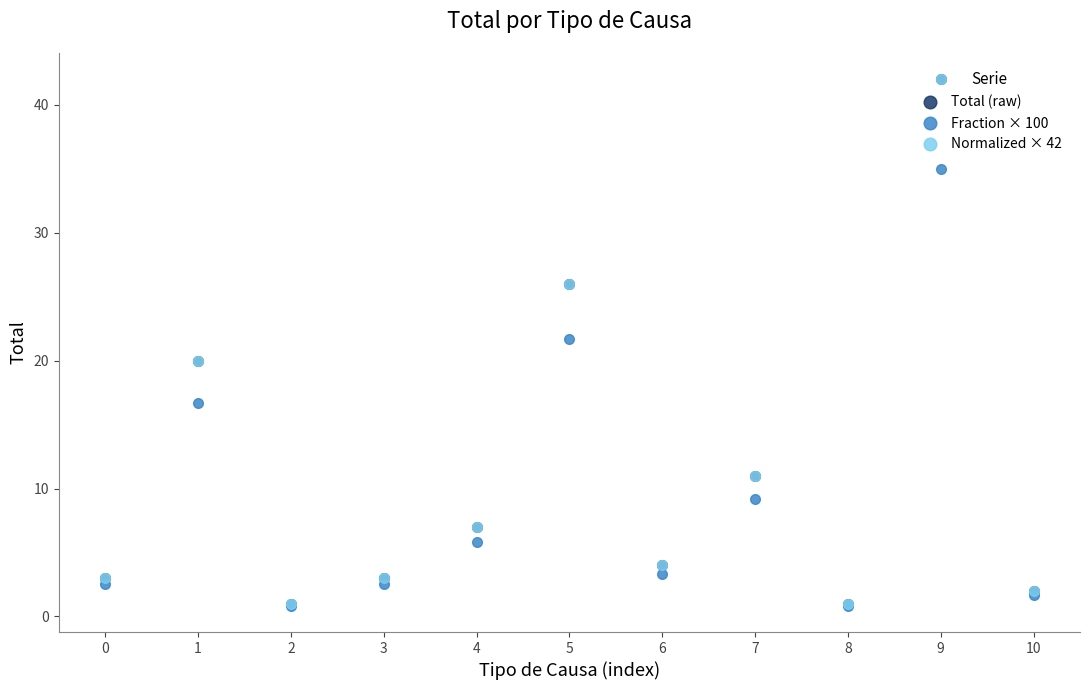

Reading left to right, transcribe all the data shown in this chart.

Total (raw): 3.0	20.0	1.0	3.0	7.0	26.0	4.0	11.0	1.0	42.0	2.0
Fraction × 100: 2.5	16.7	0.8	2.5	5.8	21.7	3.3	9.2	0.8	35.0	1.7
Normalized × 42: 3.0	20.0	1.0	3.0	7.0	26.0	4.0	11.0	1.0	42.0	2.0